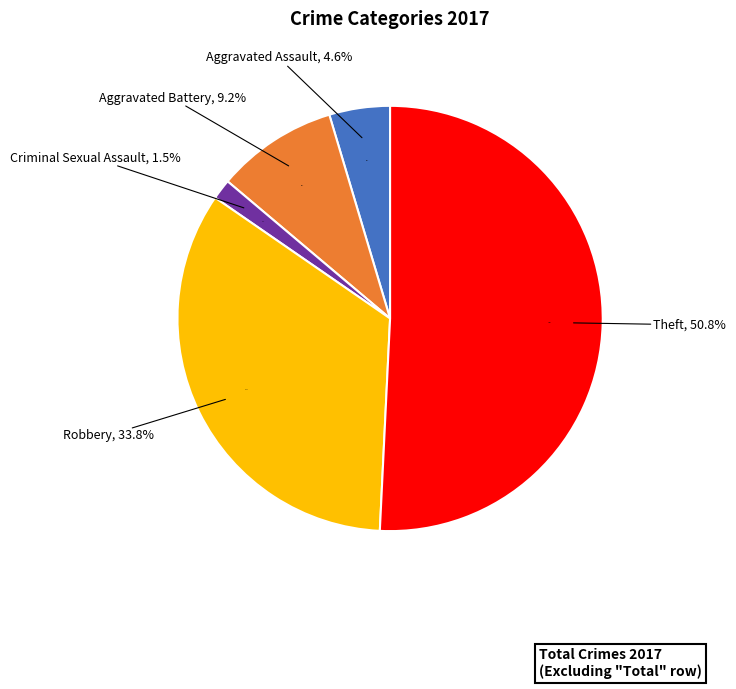

How many slices are in this pie chart?

5